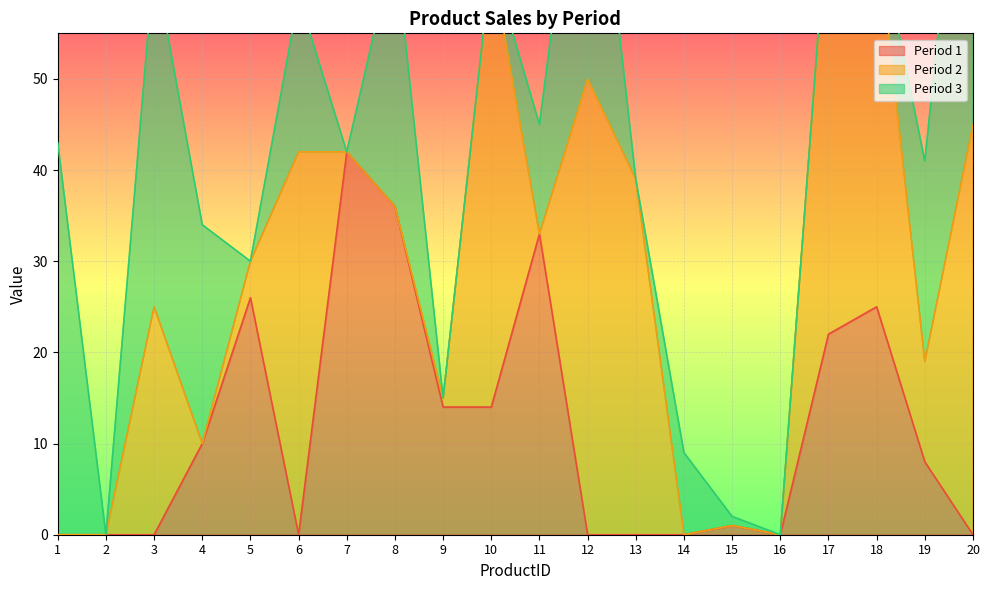

At 20, list the series in order from largest to smallest.

Period 3, Period 2, Period 1